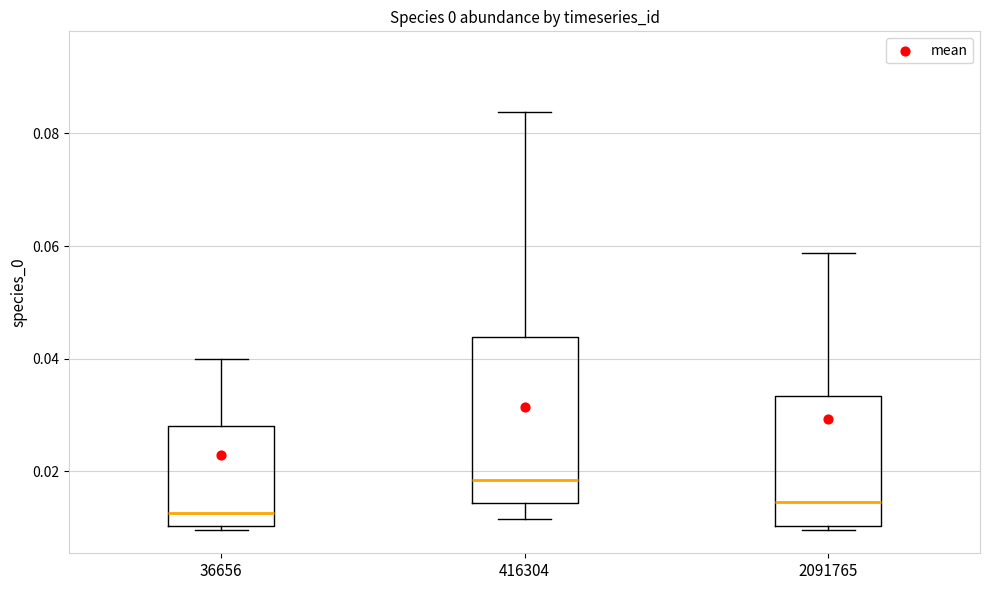

Which box has the lowest median line?

36656